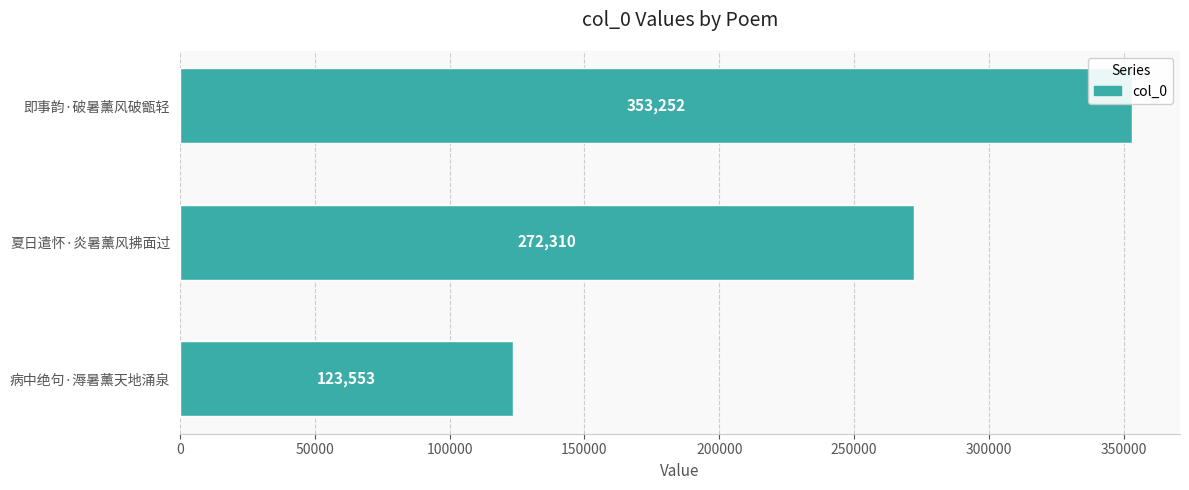

Which has a higher value, 夏日遣怀·炎暑薰风拂面过 or 即事韵·破暑薰风破甑轻?

即事韵·破暑薰风破甑轻